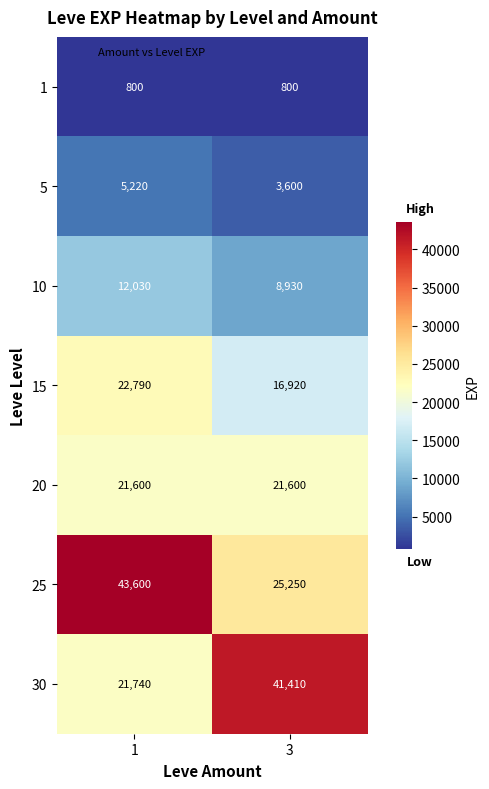

Rank the series by their maximum value, from lowest to highest.

1, 5, 10, 20, 15, 30, 25